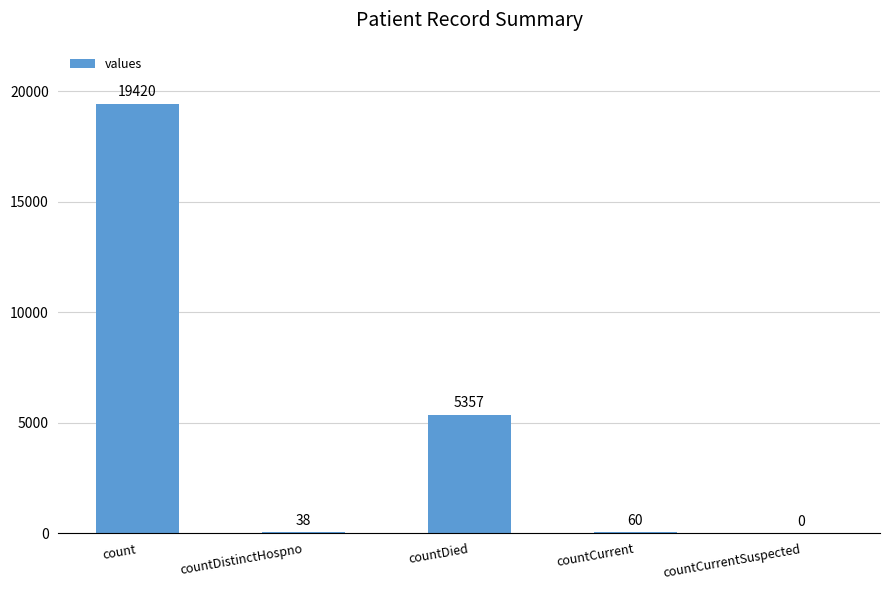

The chart shows a value of 38 at countDistinctHospno. True or false?

True